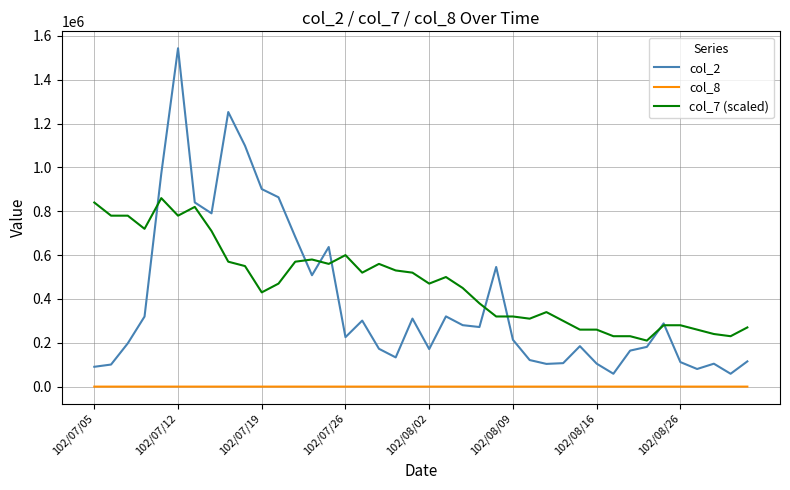

Which series has the largest total across all categories?

col_7 (scaled)